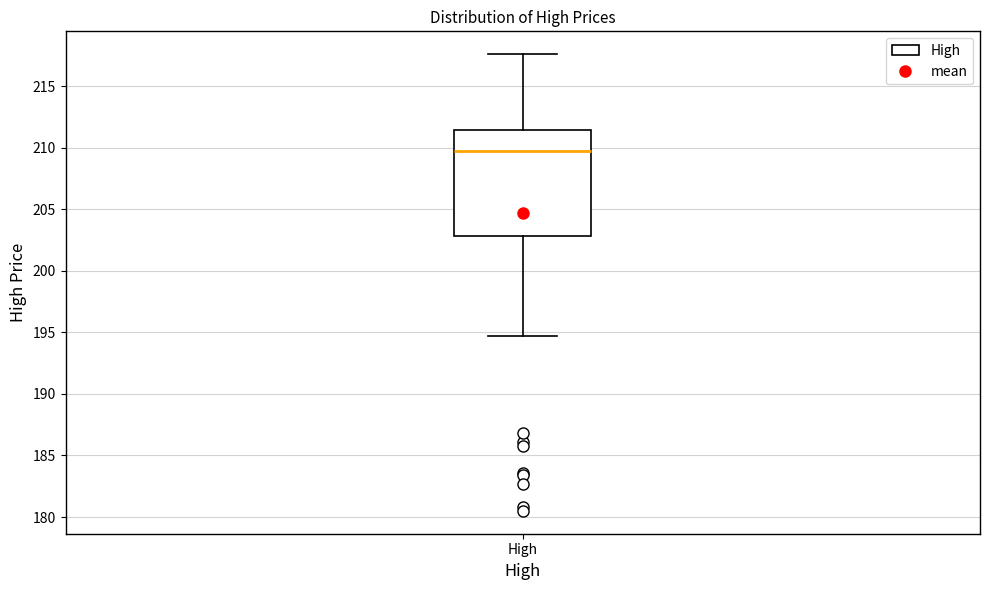

Where does the median line of the box for High sit on the y-axis? The values are not printed on the chart, so give them approximately, as read against the axis.

210.0